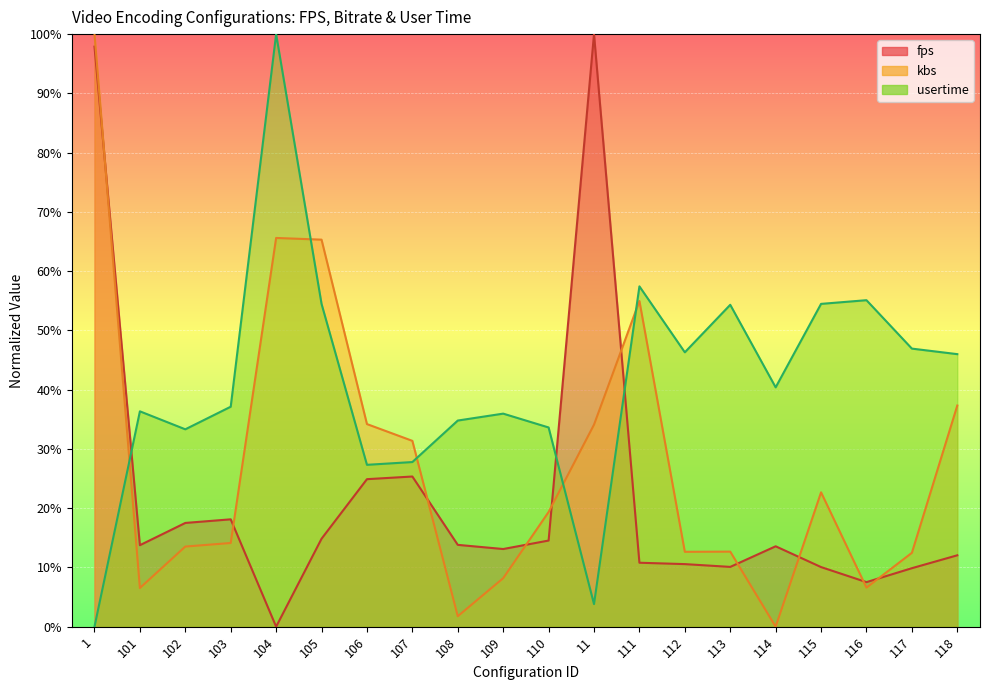

What is the approximate value of usertime at 115?

54.5